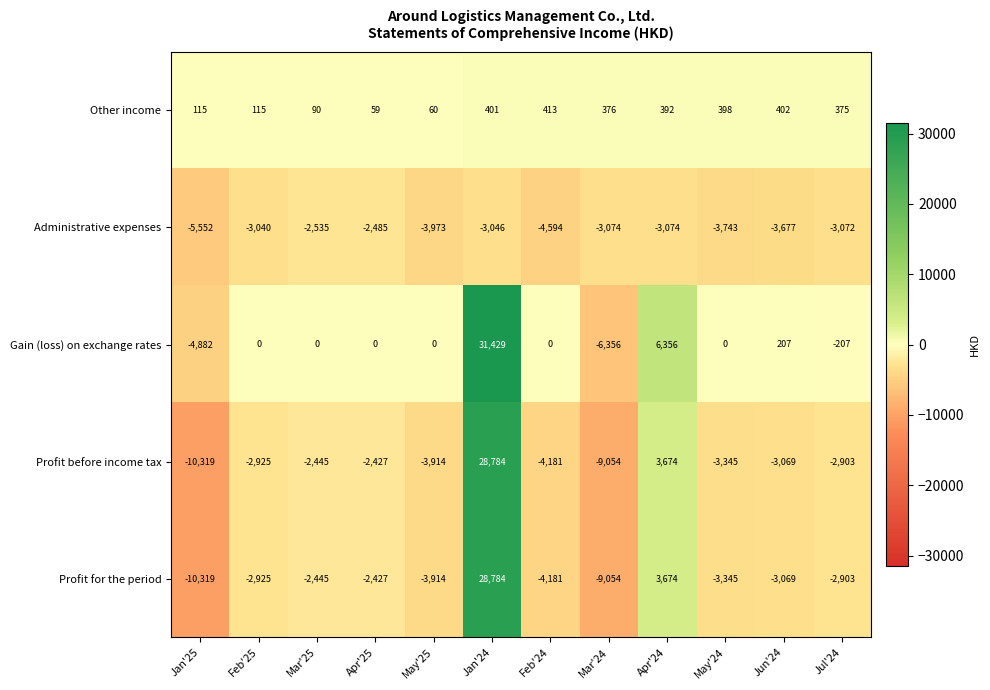

Which series has the largest total across all categories?

Gain (loss) on exchange rates